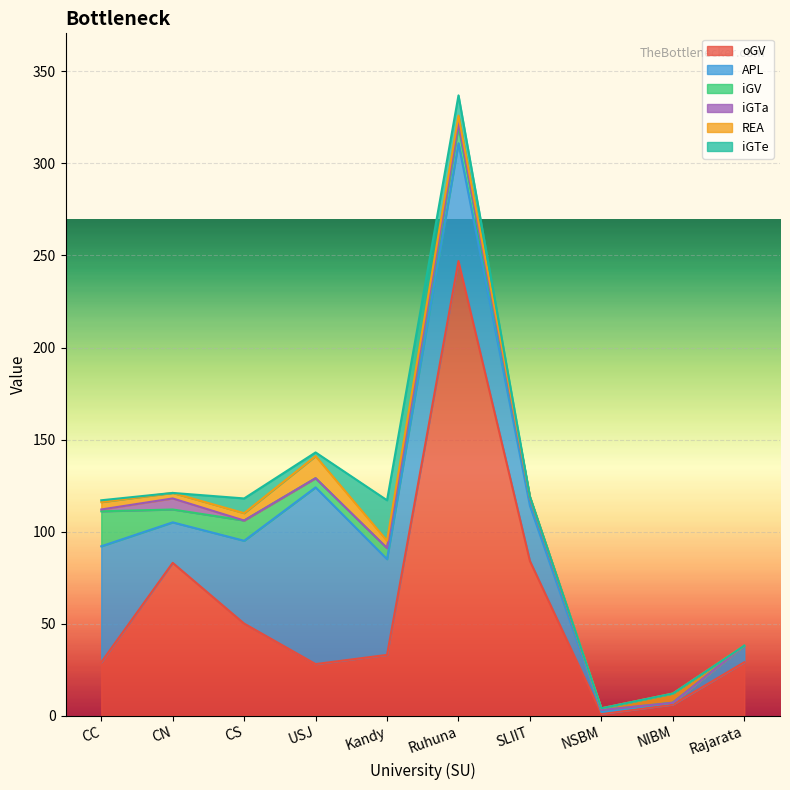

Where is oGV nearest to the value 124?

SLIIT